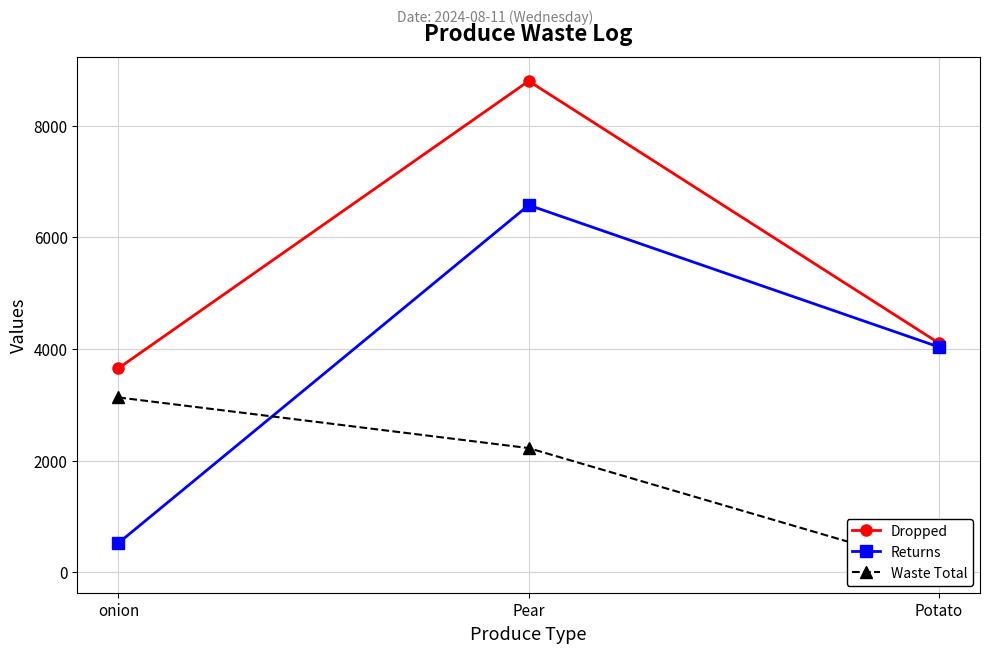

How many lines are shown in the chart?

3